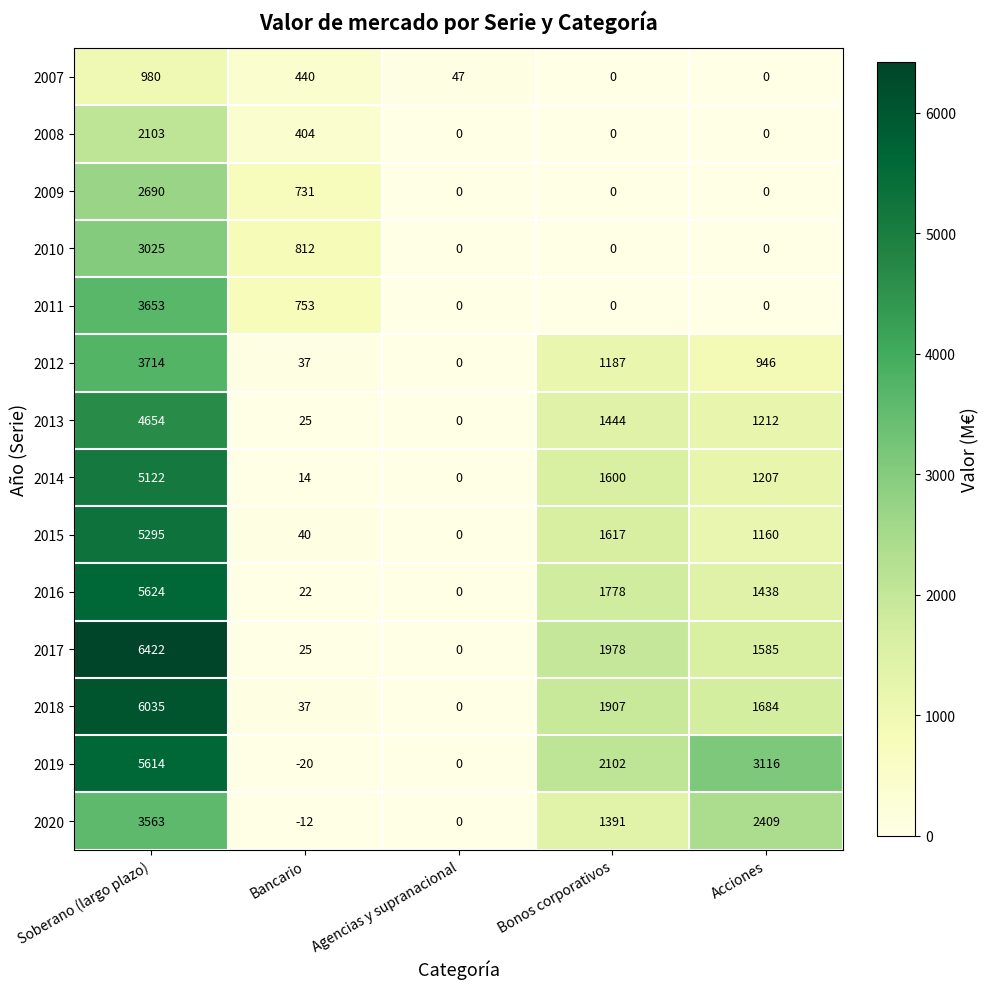

Which category has the highest value across all series?

Soberano (largo plazo)